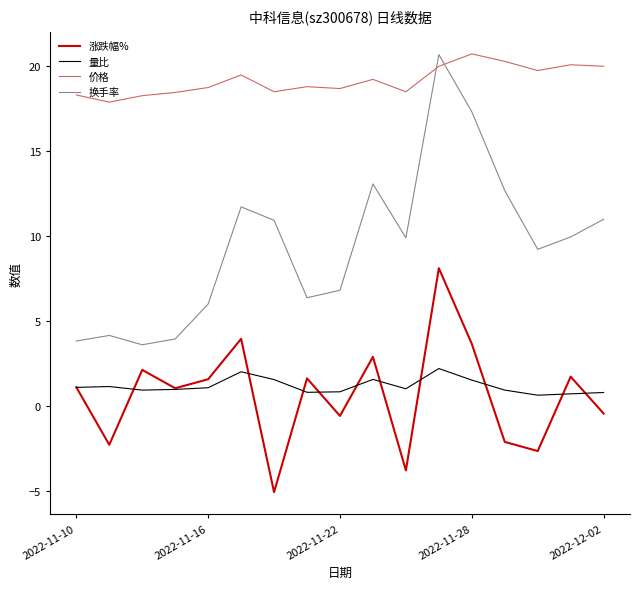

Which series has the widest spread of values?

换手率